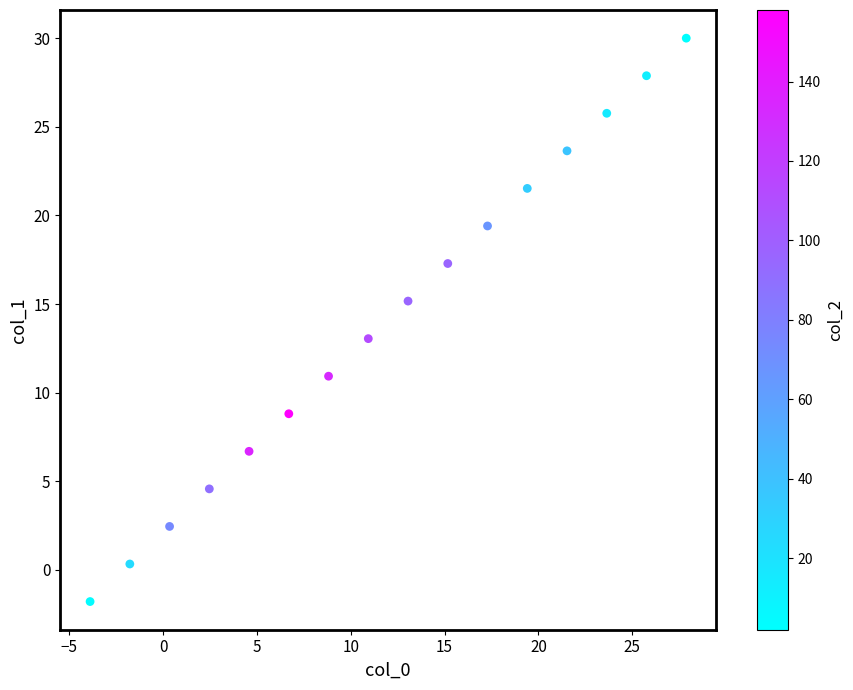

What is the range of X values (max minus min)?

31.8